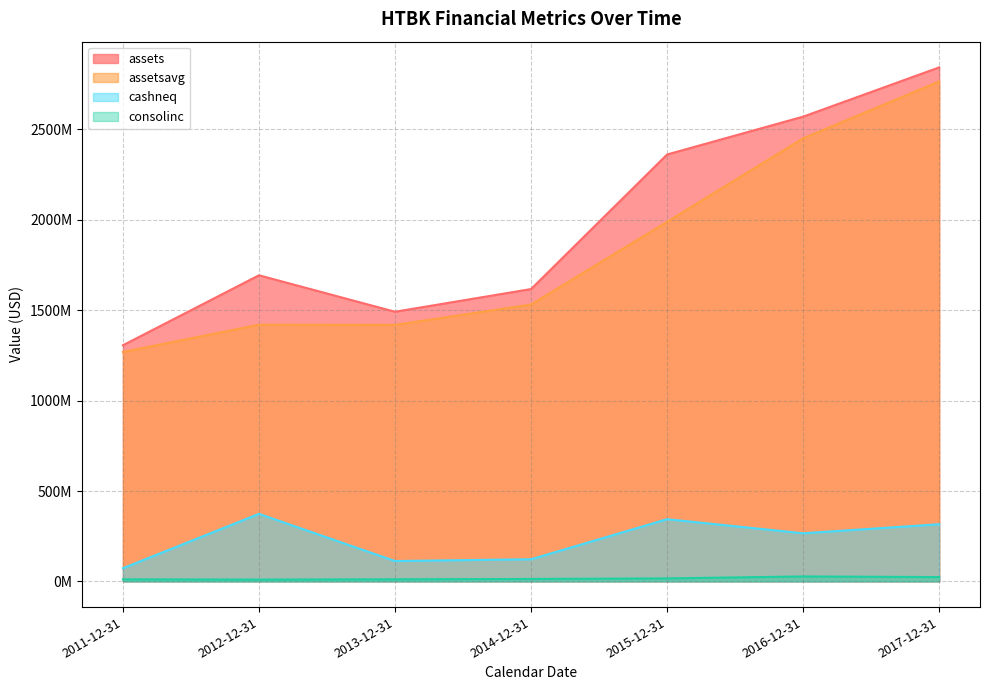

At which category does cashneq reach its first local valley?

2013-12-31